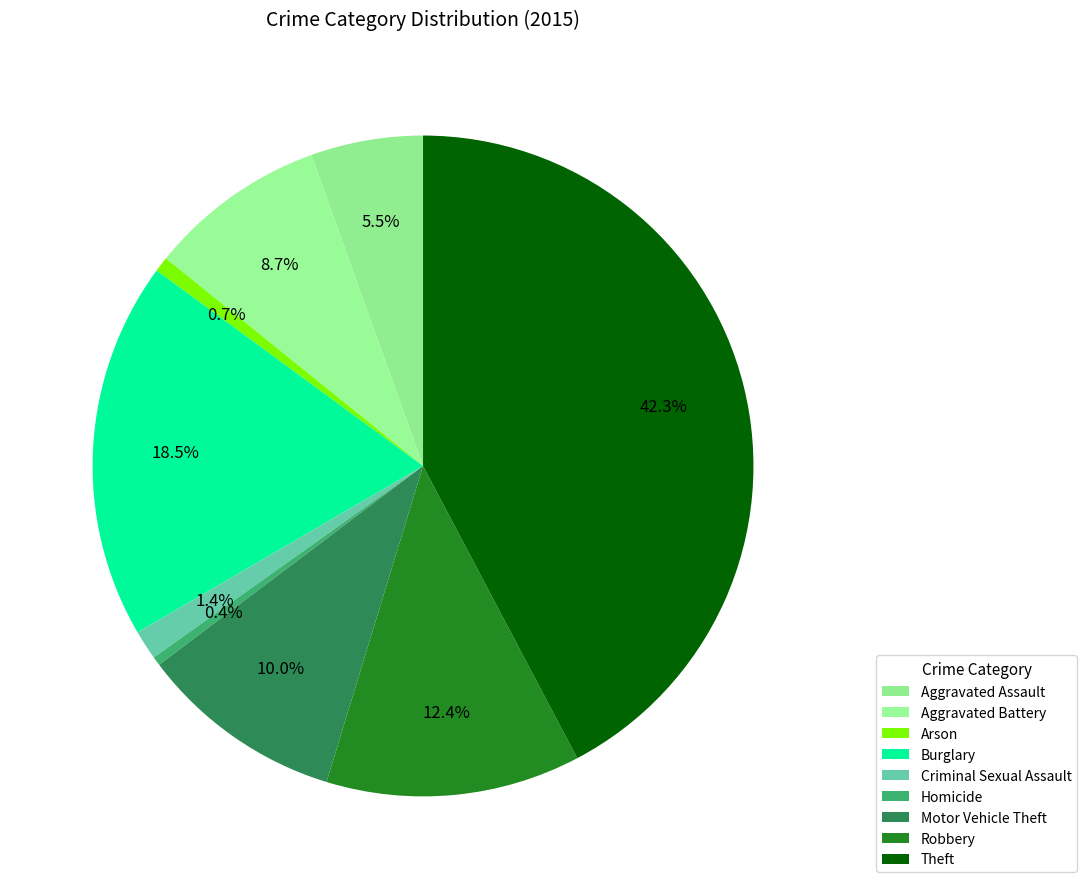

Which category has the biggest portion of the pie?

Theft